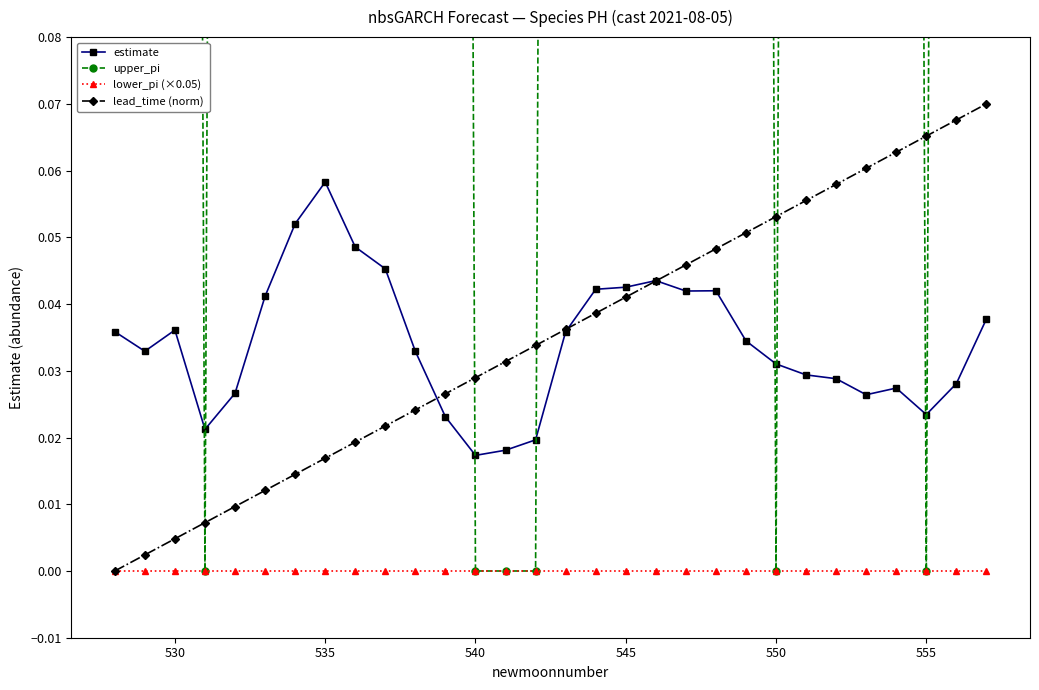

True or false: lower_pi (×0.05) and estimate cross at least once.

False